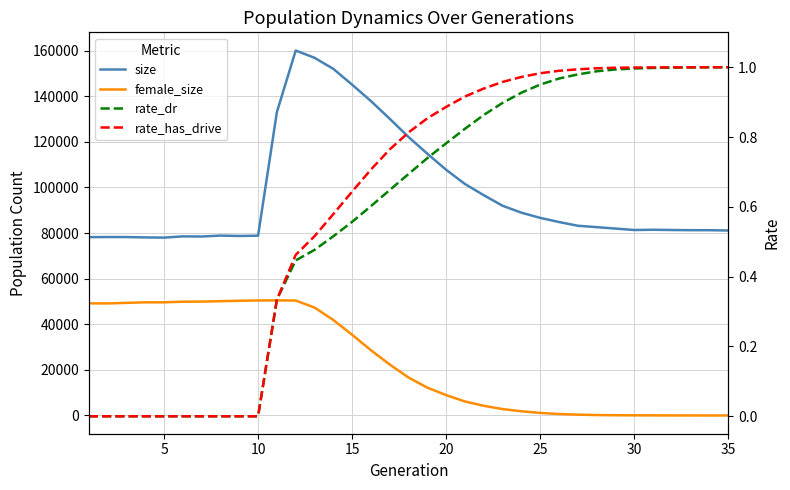

How many series are shown in this chart?

4